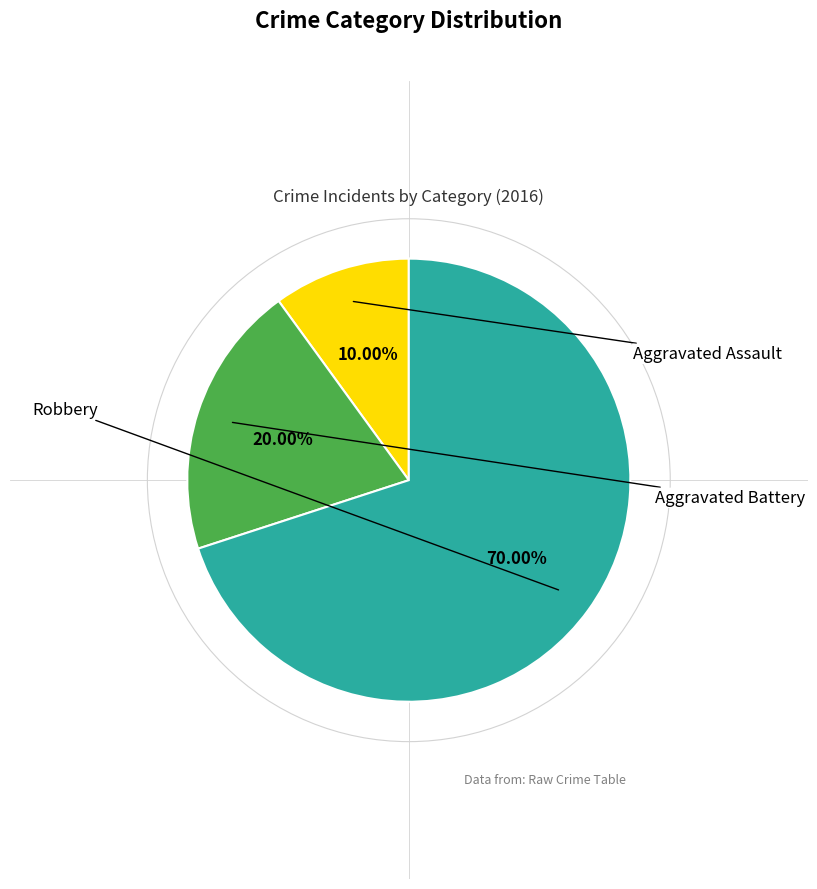

Count the number of slices in the pie.

3